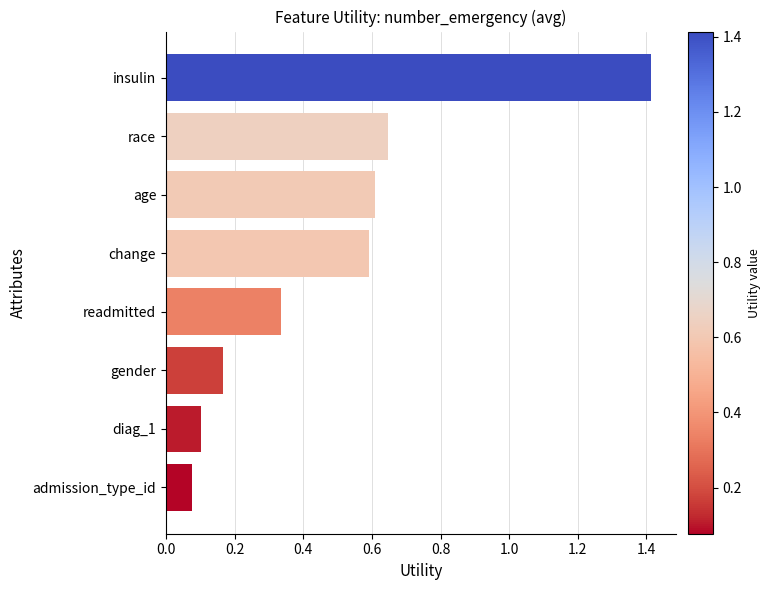

Which category has the highest value across all series?

insulin